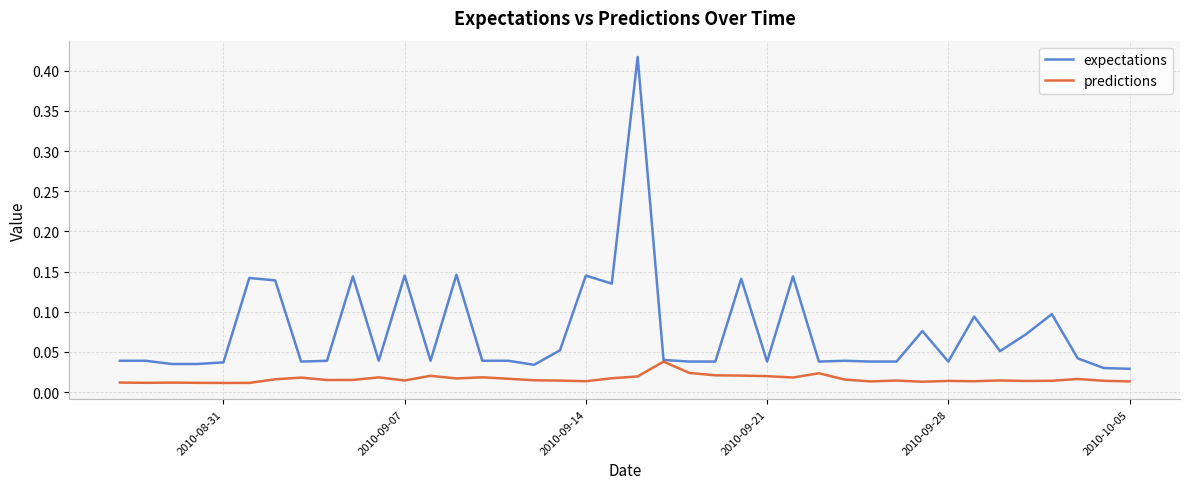

Which series has the largest total across all categories?

expectations